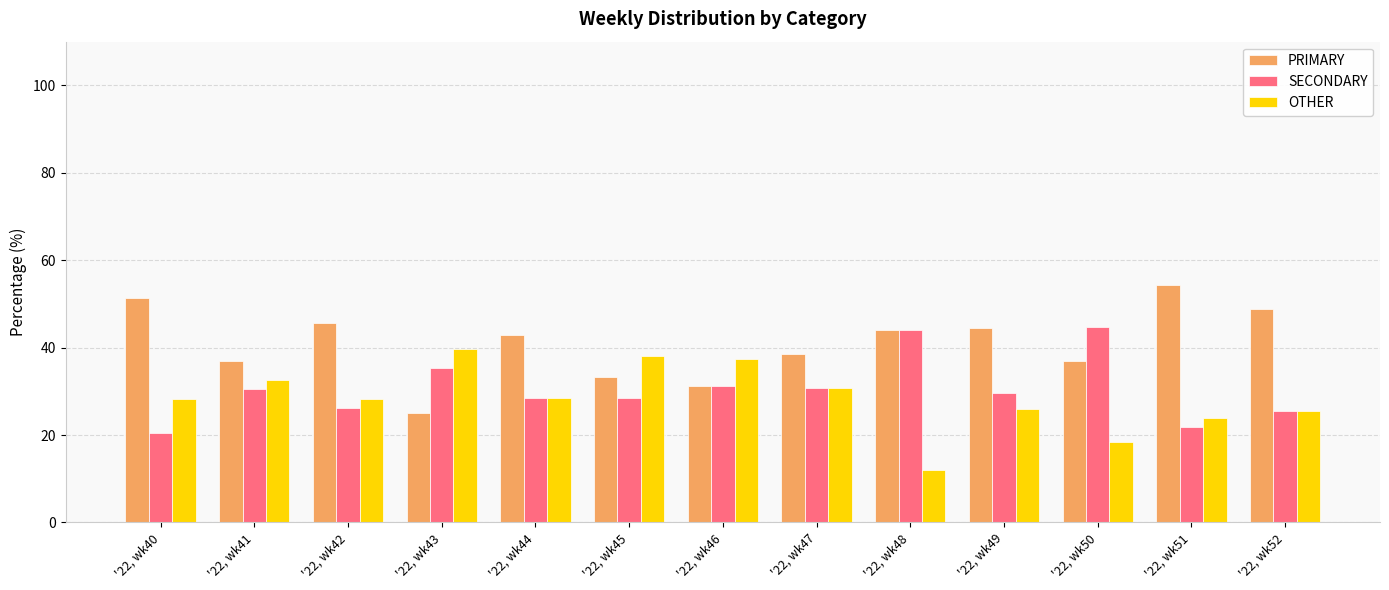

Which category has the highest value in the OTHER series?

'22, wk43